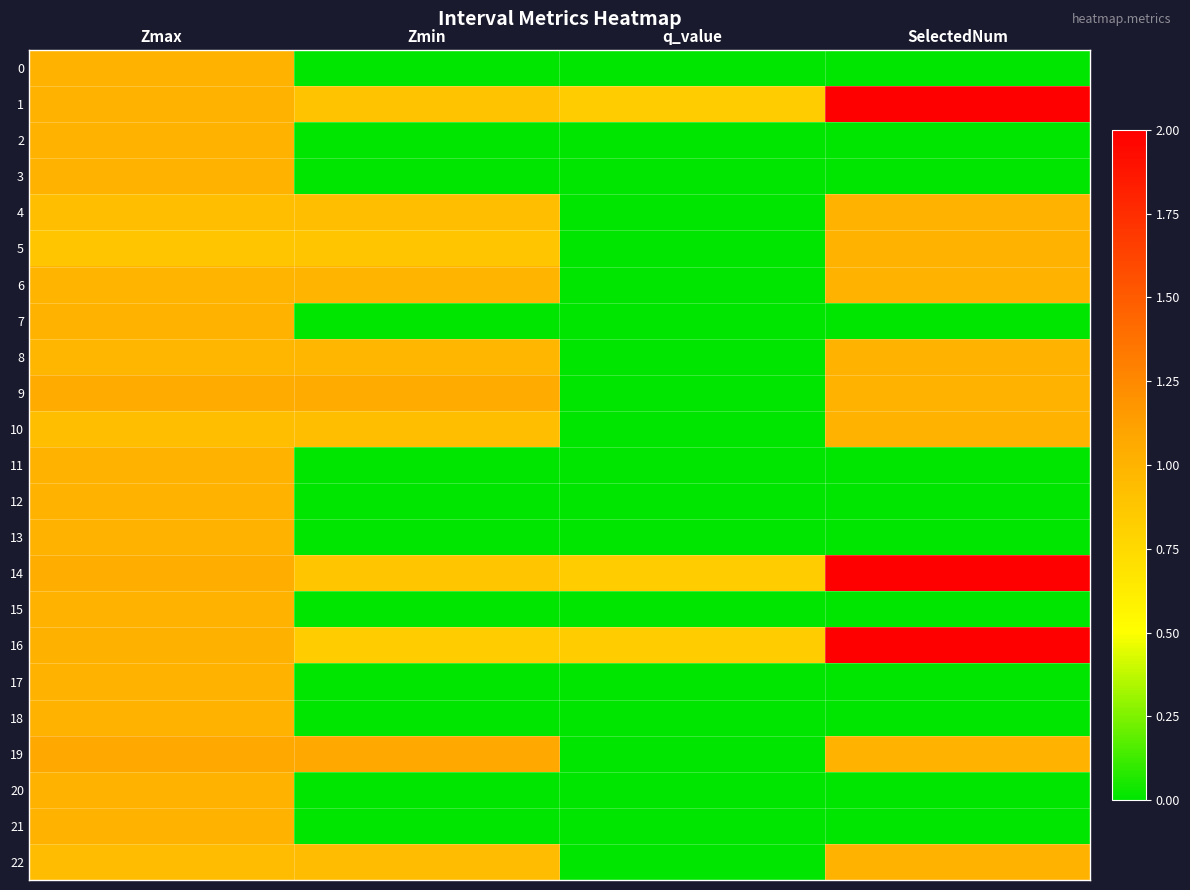

Reading left to right, transcribe all the data shown in this chart.

0: Zmax=1.0	Zmin=0.0	q_value=0.0	SelectedNum=0.0
1: Zmax=1.0	Zmin=0.9	q_value=0.8	SelectedNum=2.0
2: Zmax=1.0	Zmin=0.0	q_value=0.0	SelectedNum=0.0
3: Zmax=1.0	Zmin=0.0	q_value=0.0	SelectedNum=0.0
4: Zmax=0.9	Zmin=0.9	q_value=0.0	SelectedNum=1.0
5: Zmax=0.9	Zmin=0.9	q_value=0.0	SelectedNum=1.0
6: Zmax=1.0	Zmin=1.0	q_value=0.0	SelectedNum=1.0
7: Zmax=1.0	Zmin=0.0	q_value=0.0	SelectedNum=0.0
8: Zmax=1.0	Zmin=1.0	q_value=0.0	SelectedNum=1.0
9: Zmax=1.1	Zmin=1.1	q_value=0.0	SelectedNum=1.0
10: Zmax=0.9	Zmin=0.9	q_value=0.0	SelectedNum=1.0
11: Zmax=1.0	Zmin=0.0	q_value=0.0	SelectedNum=0.0
12: Zmax=1.0	Zmin=0.0	q_value=0.0	SelectedNum=0.0
13: Zmax=1.0	Zmin=0.0	q_value=0.0	SelectedNum=0.0
14: Zmax=1.0	Zmin=0.9	q_value=0.8	SelectedNum=2.0
15: Zmax=1.0	Zmin=0.0	q_value=0.0	SelectedNum=0.0
16: Zmax=1.0	Zmin=0.8	q_value=0.8	SelectedNum=2.0
17: Zmax=1.0	Zmin=0.0	q_value=0.0	SelectedNum=0.0
18: Zmax=1.0	Zmin=0.0	q_value=0.0	SelectedNum=0.0
19: Zmax=1.1	Zmin=1.1	q_value=0.0	SelectedNum=1.0
20: Zmax=1.0	Zmin=0.0	q_value=0.0	SelectedNum=0.0
21: Zmax=1.0	Zmin=0.0	q_value=0.0	SelectedNum=0.0
22: Zmax=0.9	Zmin=0.9	q_value=0.0	SelectedNum=1.0